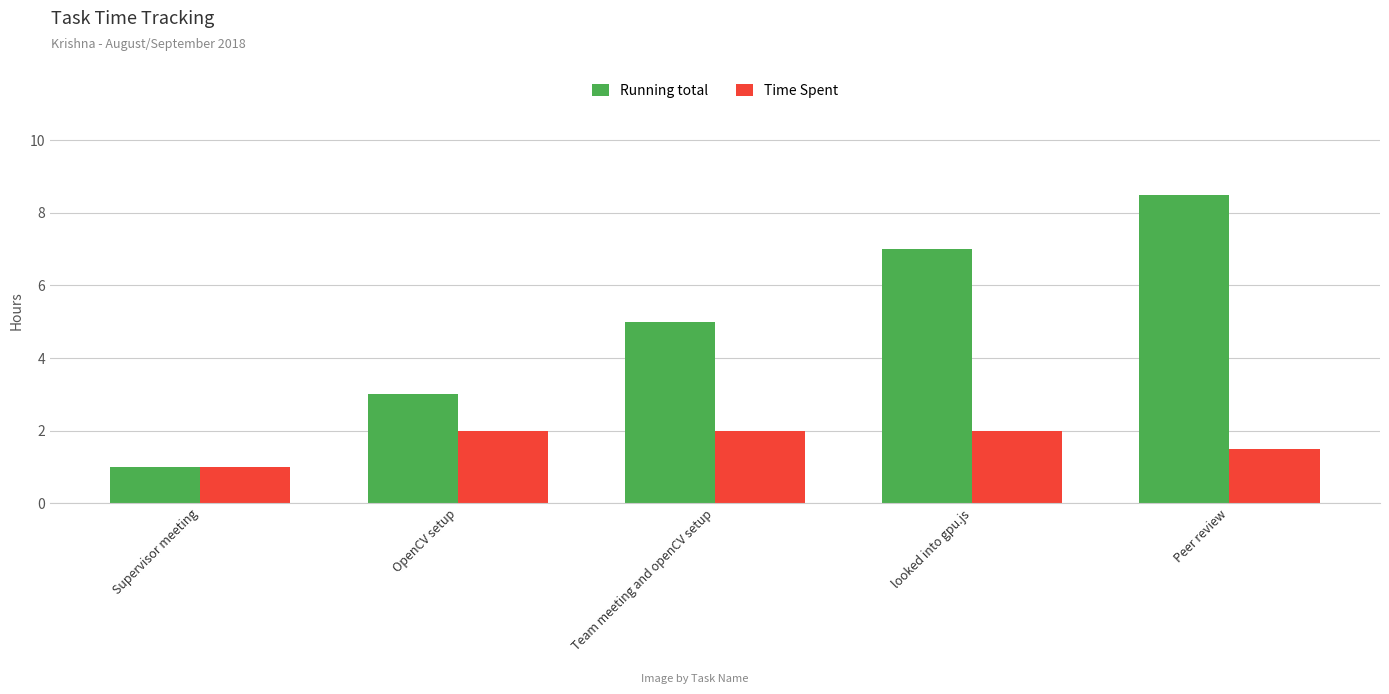

How many groups of bars are there?

5